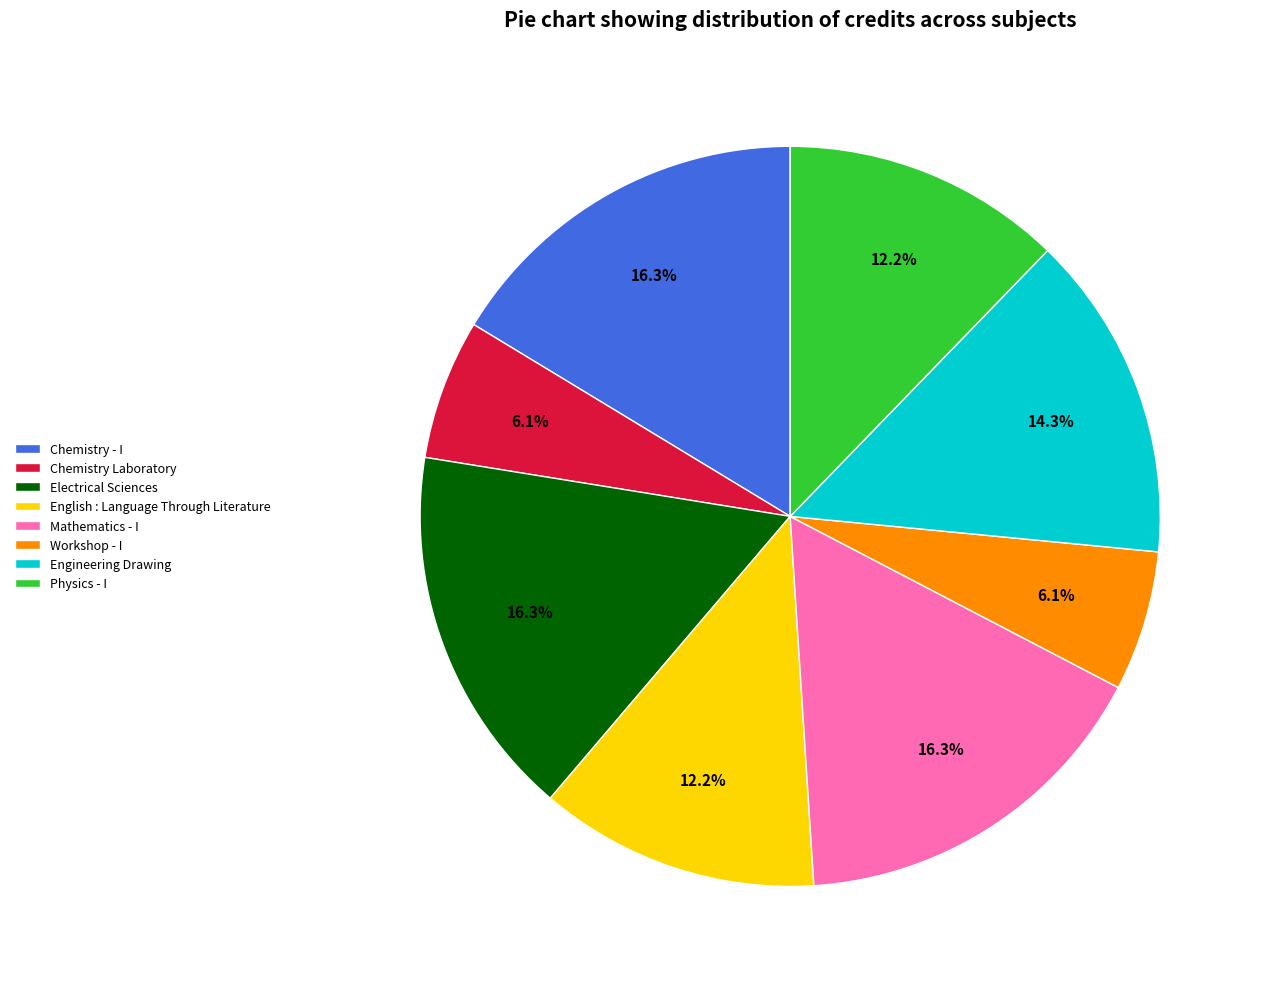

Approximately how many times larger is the value at Chemistry Laboratory compared to Engineering Drawing?

0.4